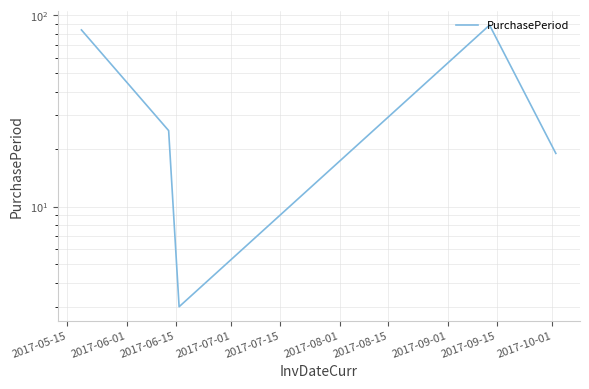

Reading left to right, what are all the values shown in this chart?

84	25	3	89	19